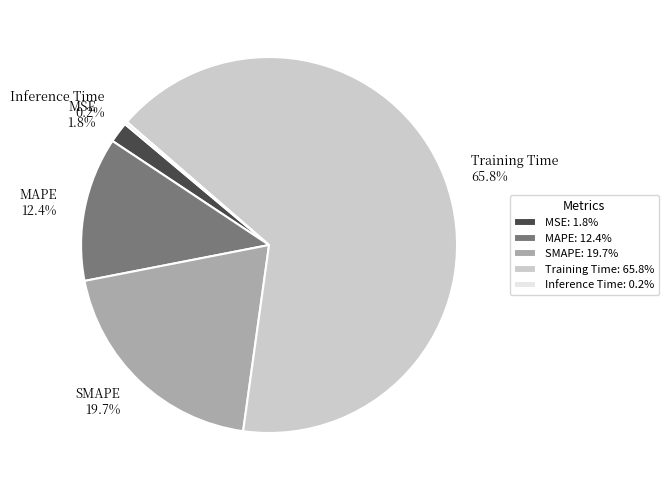

Is there a majority slice in this chart?

Yes